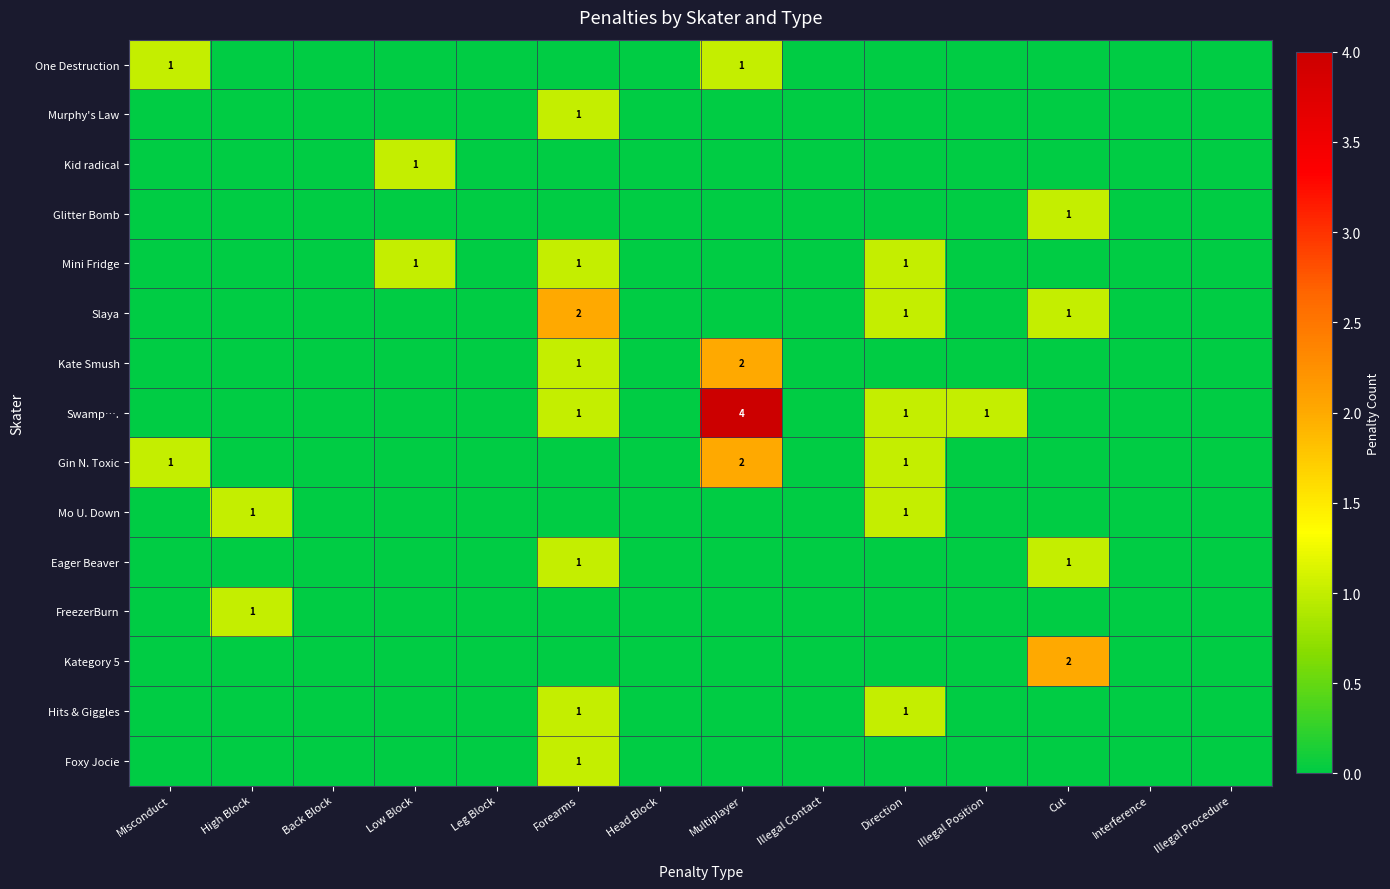

The Gin N. Toxic series shows 1 at Misconduct. True or false?

True